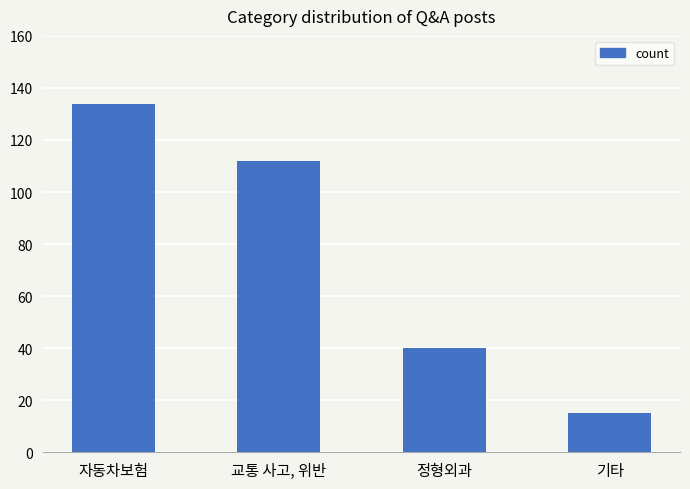

What is the difference between the second highest and second lowest values?

72